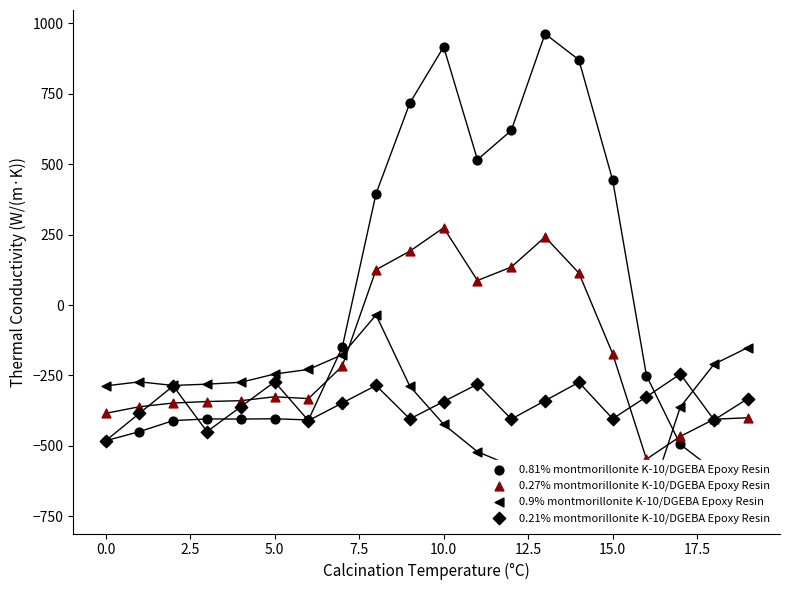

At how many categories does at least one series exceed 262?

8